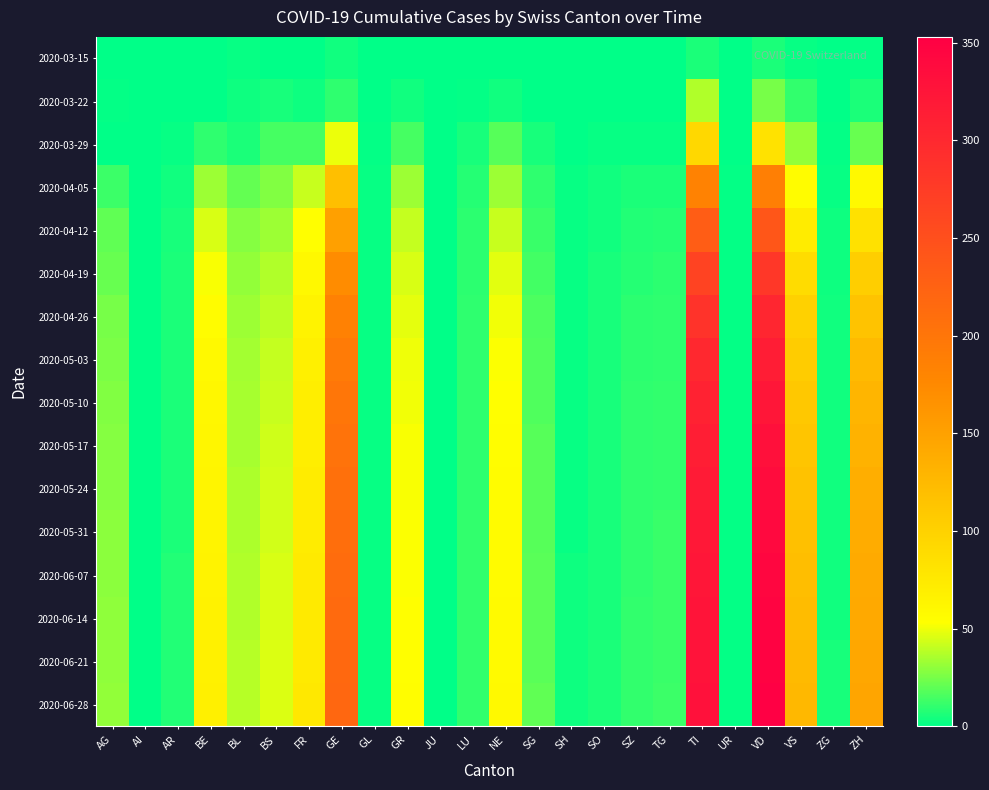

Which series has the largest total across all categories?

2020-06-28